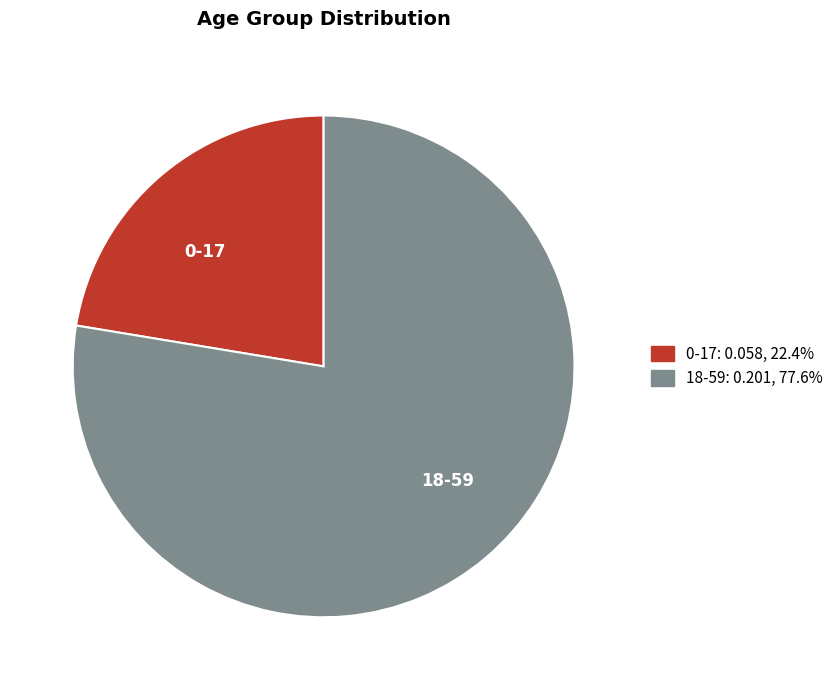

Which category accounts for the majority?

18-59